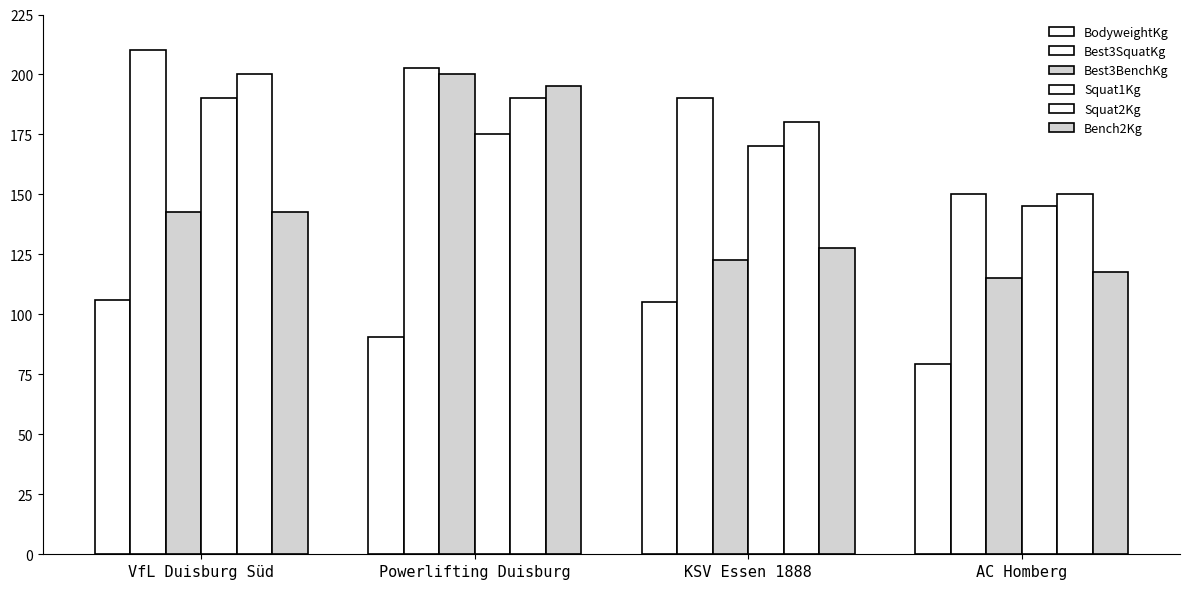

What is the label of the 1st bar from the left?

VfL Duisburg Süd